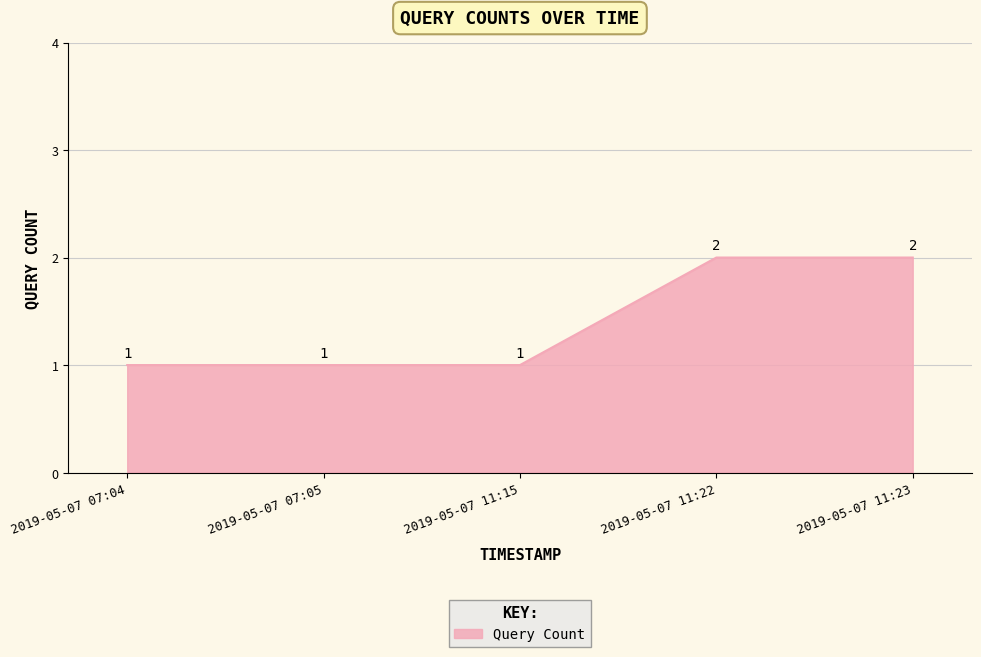

Count the number of categories in the chart.

5